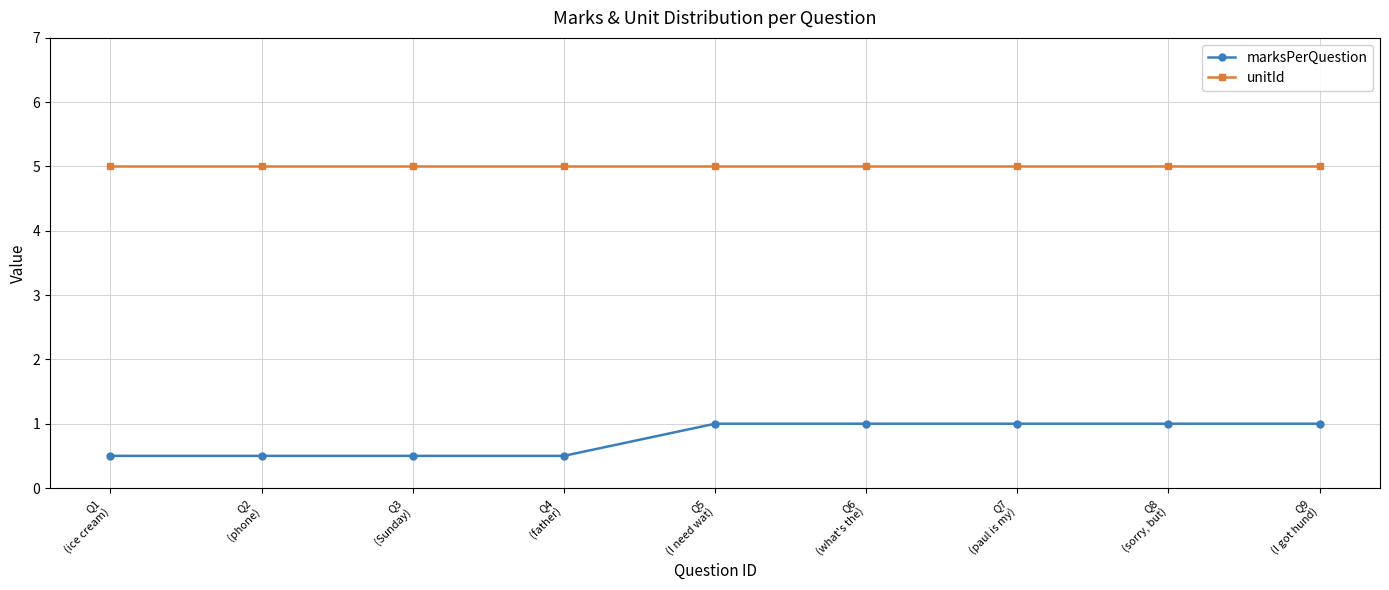

Read the unitId value at Q7
(paul is my).

5.0